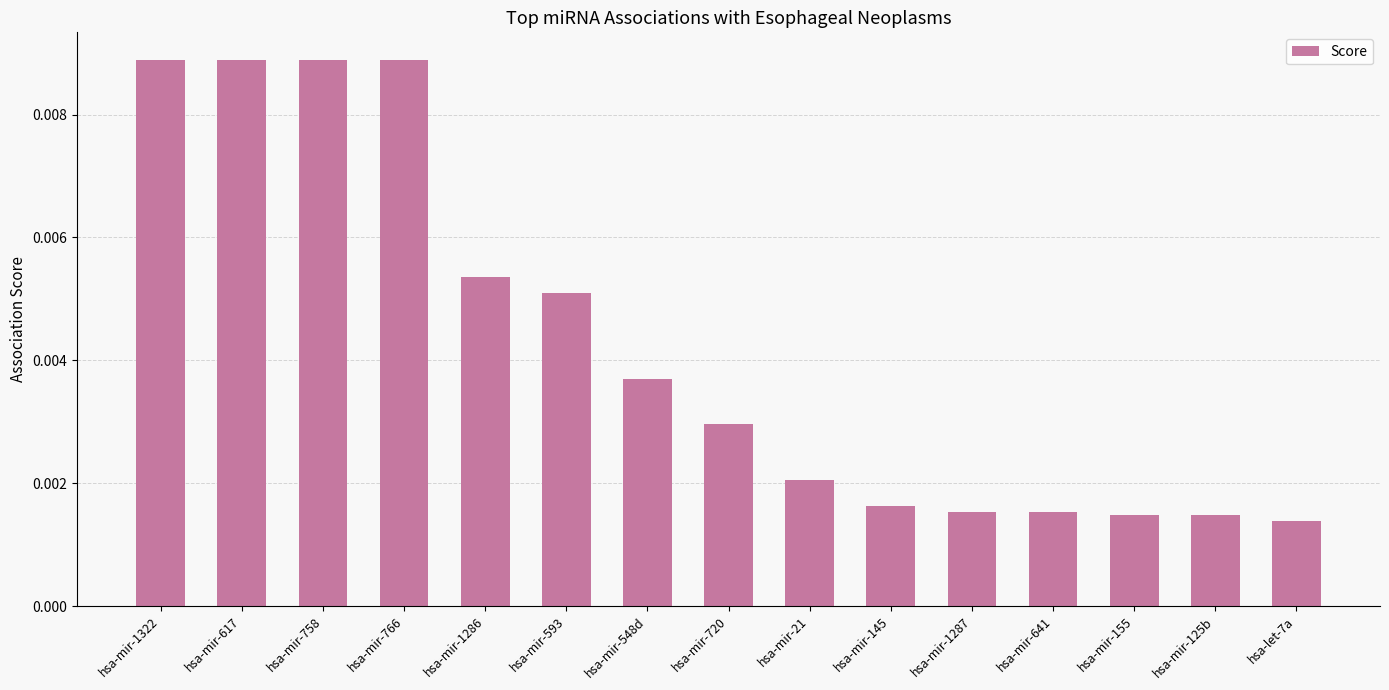

Between hsa-mir-548d and hsa-mir-125b, which is larger?

hsa-mir-548d